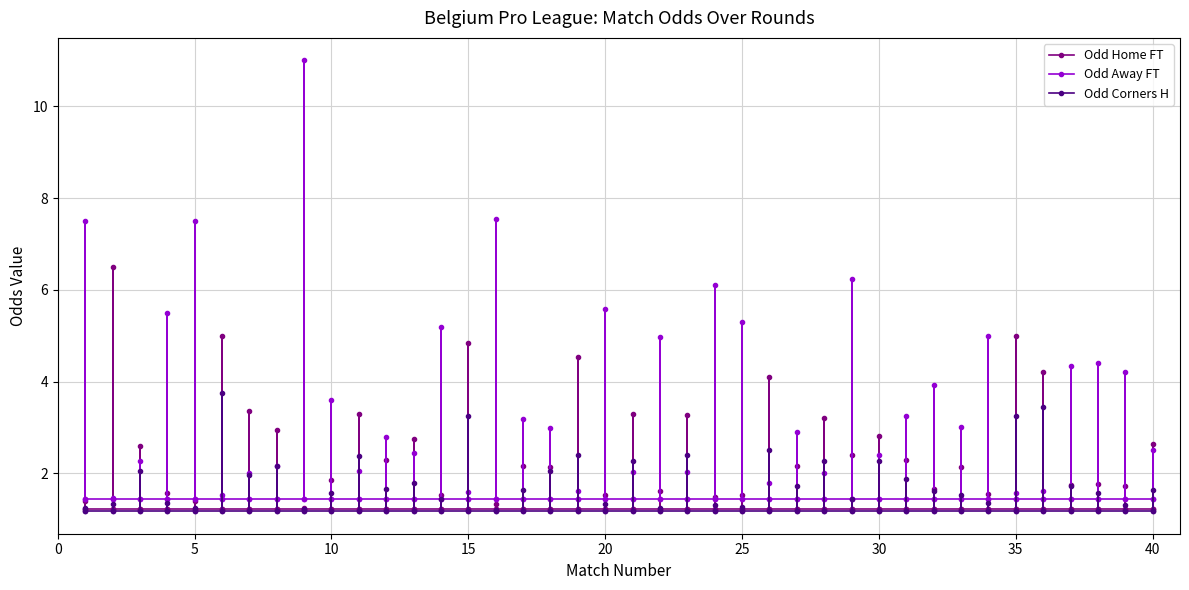

How many interior local peaks does the Odd_A_FT series have?

13